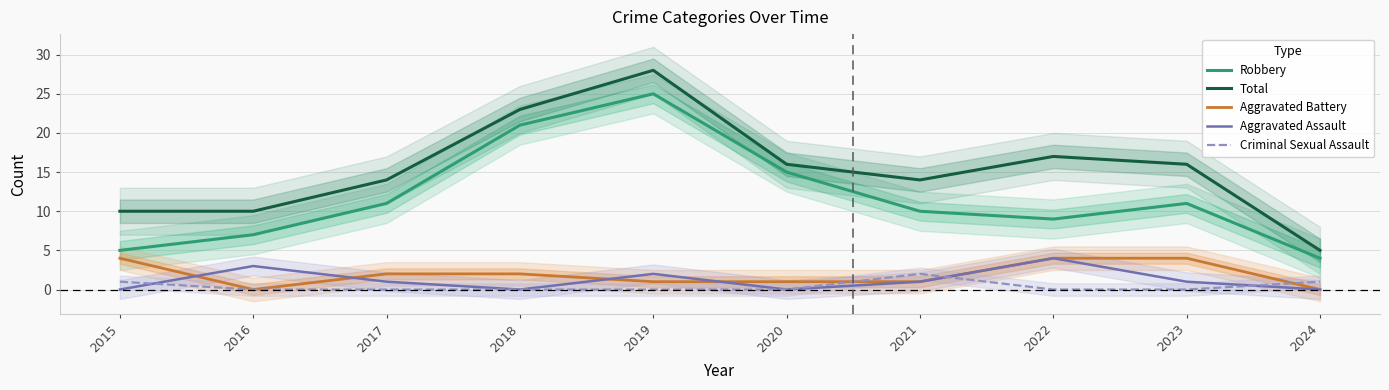

At which category is the sum across all series the highest?

2019